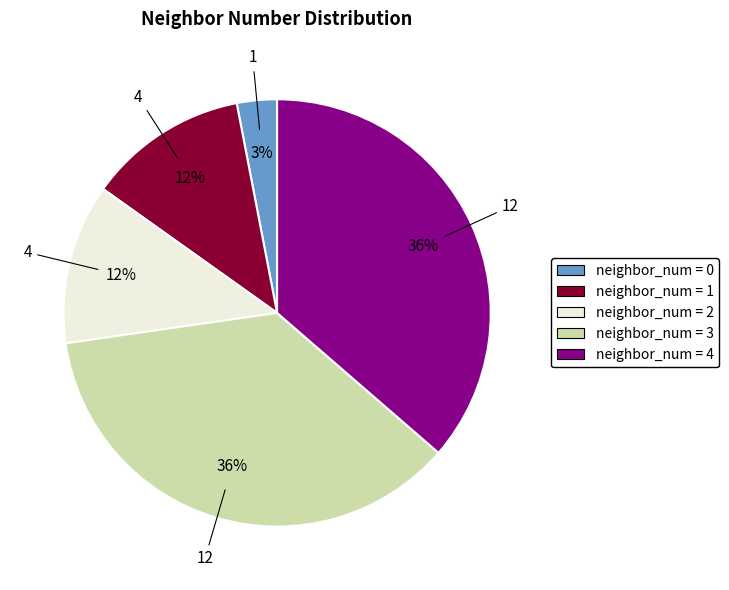

To the nearest percent, what is the combined percentage of neighbor_num = 4 and neighbor_num = 2?

48%